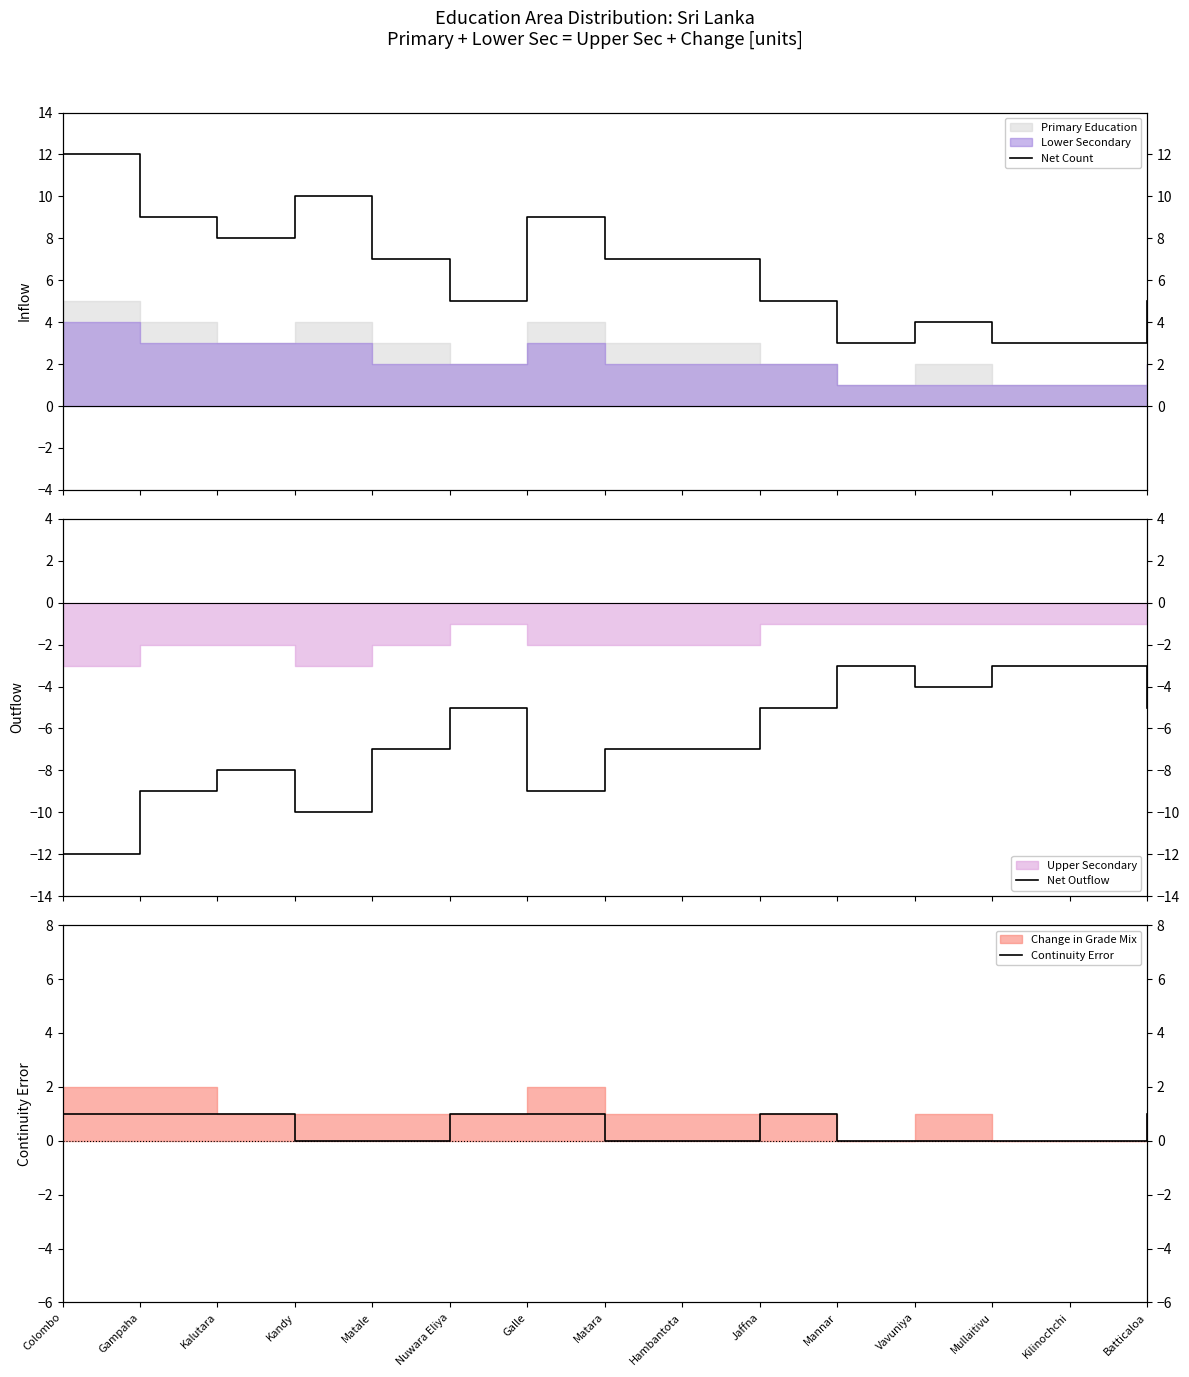

At how many categories does at least one series exceed 8?

4